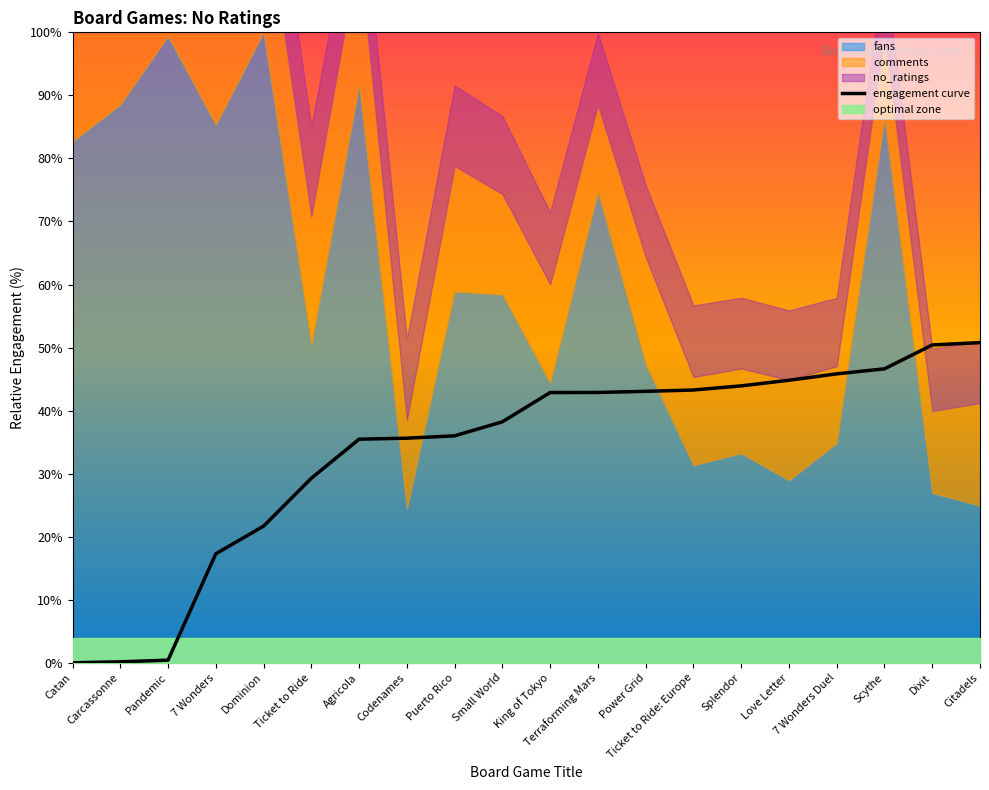

What is the change in value from Agricola to Dixit?

+14.9